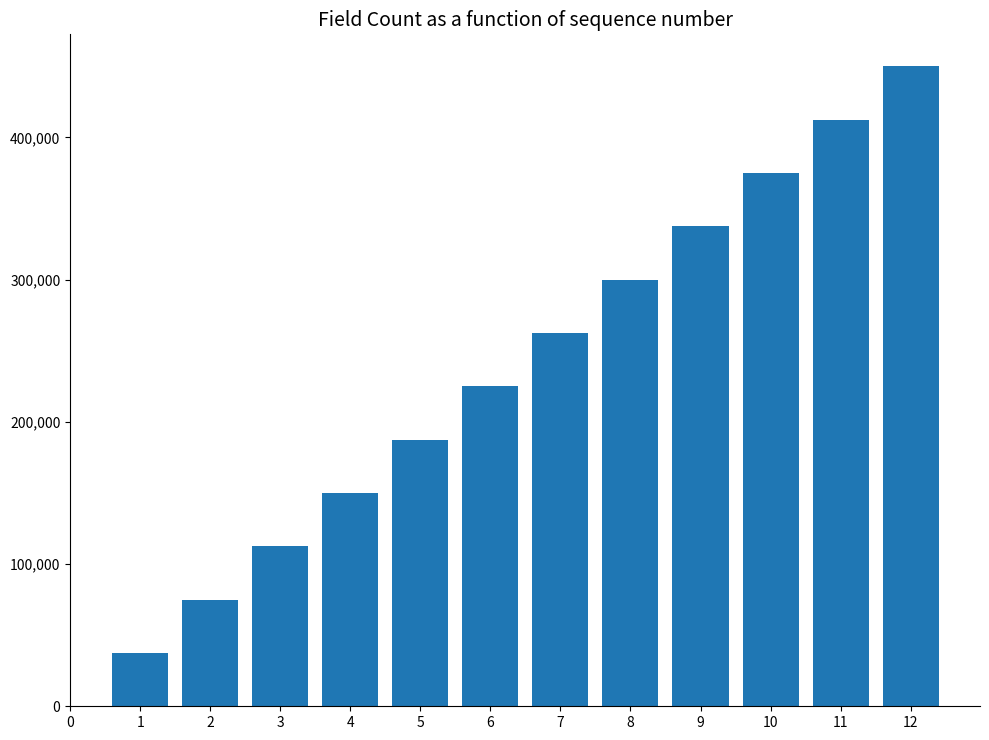

Reading left to right, what are all the values shown in this chart?

37500	75000	112500	150000	187500	225000	262500	300000	337500	375000	412500	450000